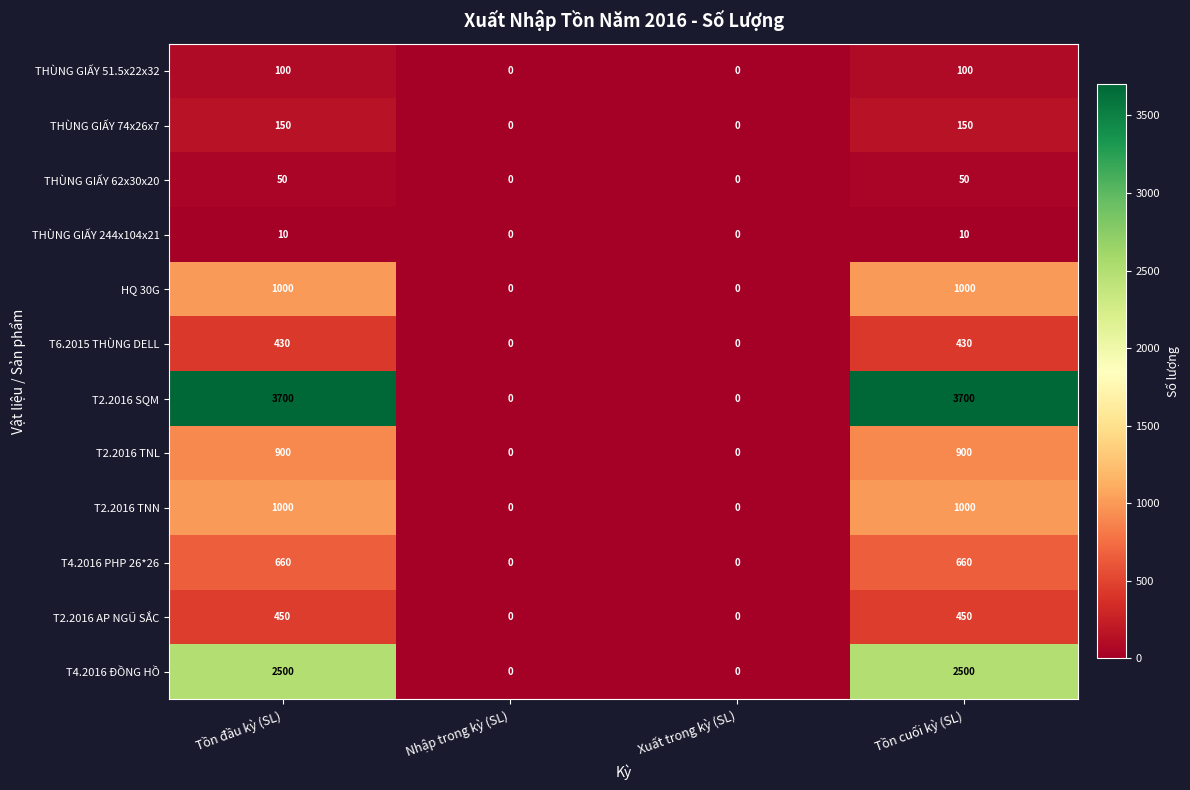

What is the difference between the maximum and minimum values in the HQ 30G series?

1000